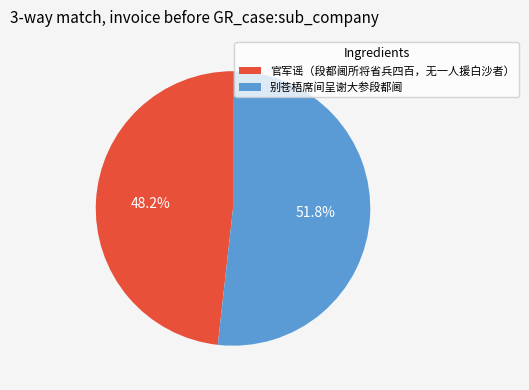

Approximately how many times larger is the value at 官军谣（段都阃所将省兵四百，无一人援白沙者） compared to 别苍梧席间呈谢大参段都阃?

0.9